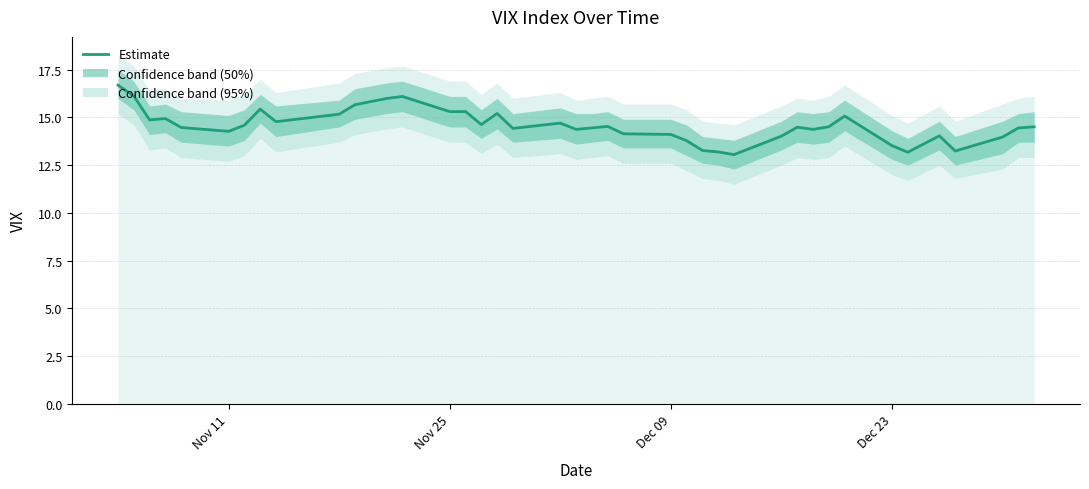

How many data points are less than 14?

8